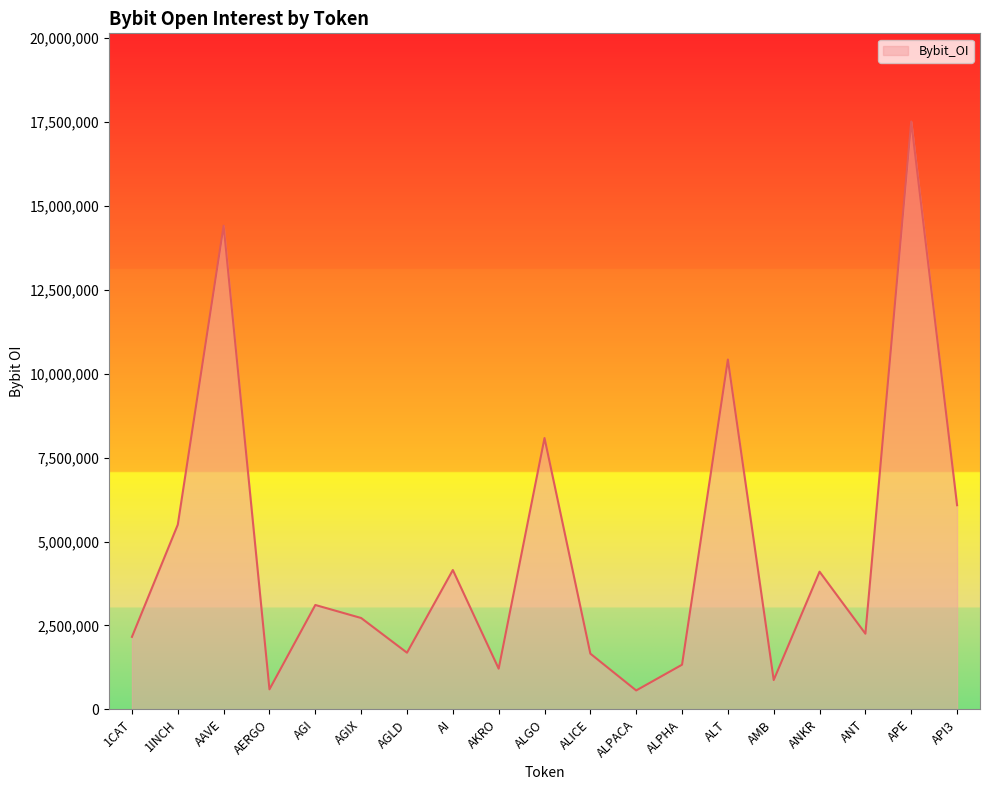

What is the maximum value shown in the chart?

17514107